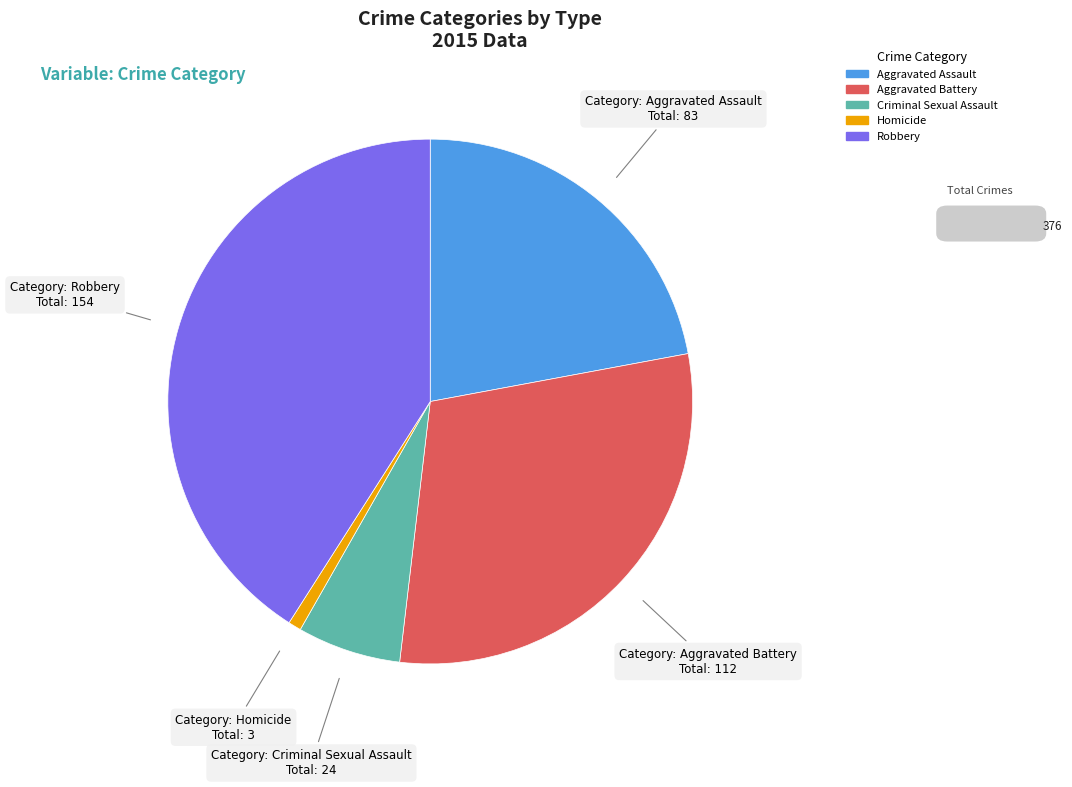

Count the number of slices in the pie.

5